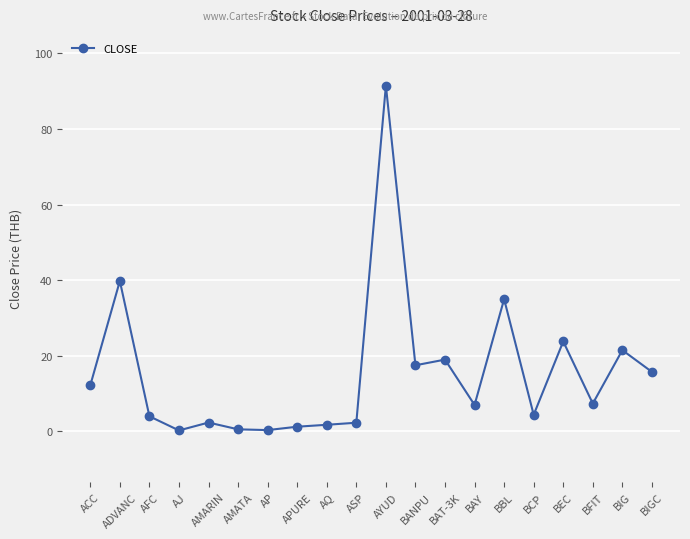

Which has a higher value, AP or AFC?

AFC